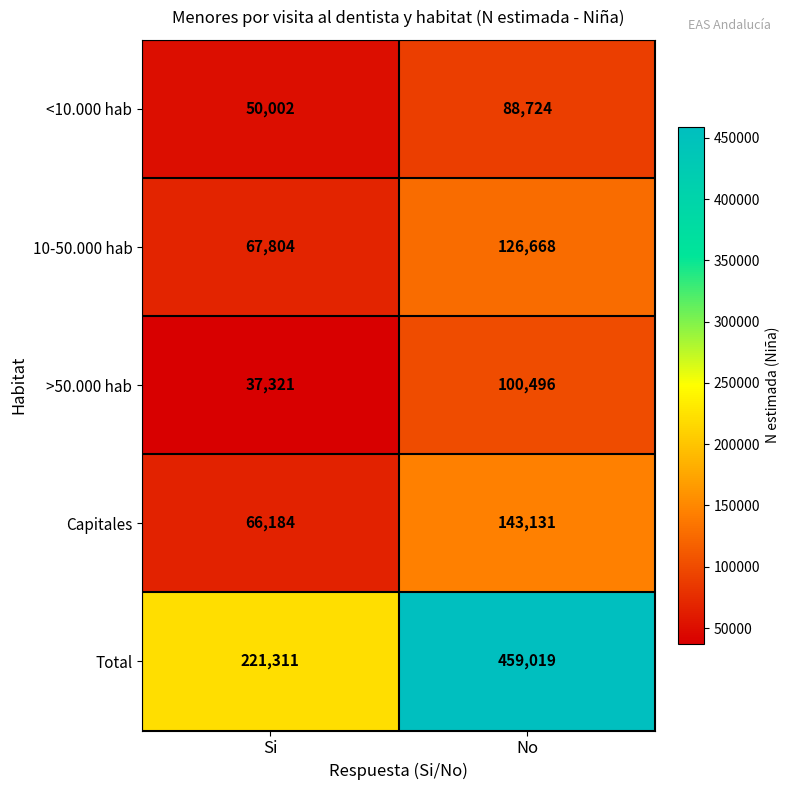

Read the 10-50.000 hab value at No, to the nearest 50.

126650